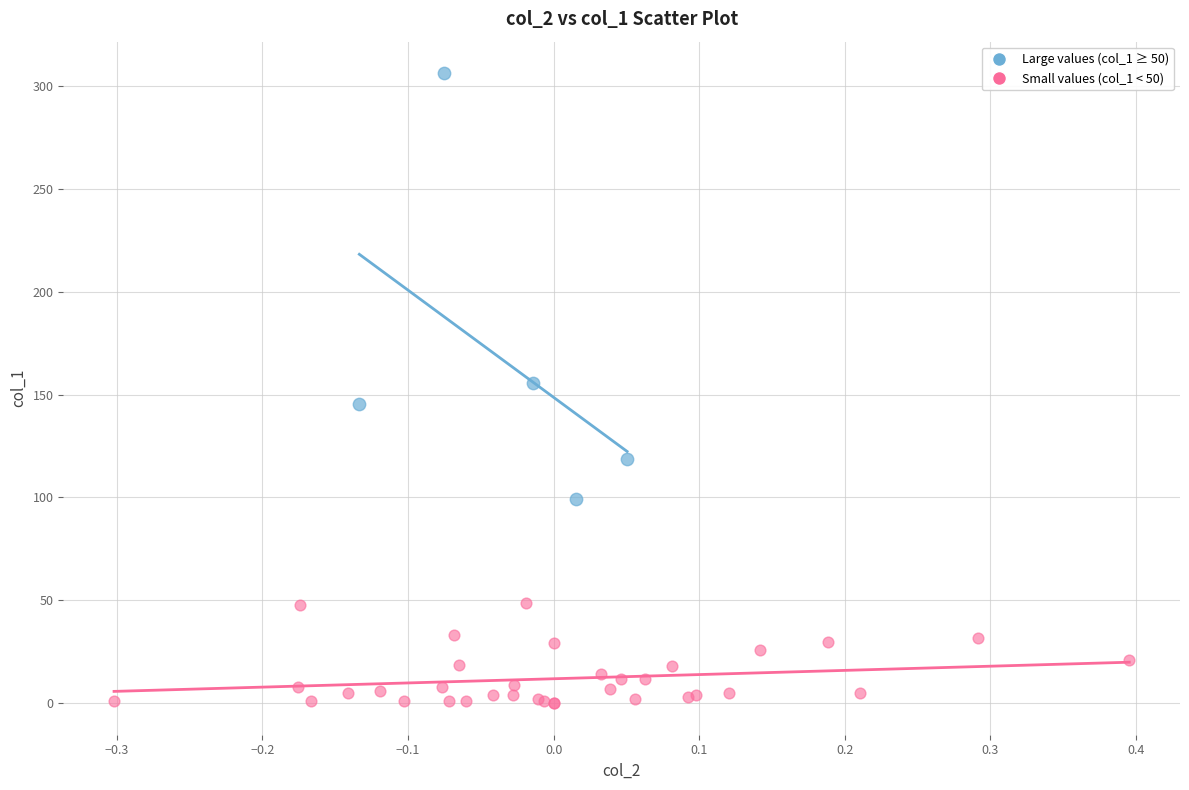

Which series has the largest Y range (max minus min)?

Large values (col_1 ≥ 50)